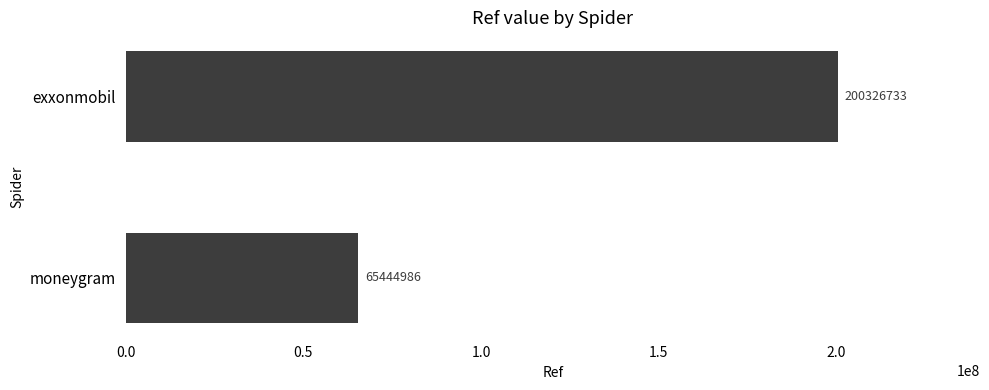

Reading top to bottom, list all the values displayed in this chart.

exxonmobil=200326733	moneygram=65444986